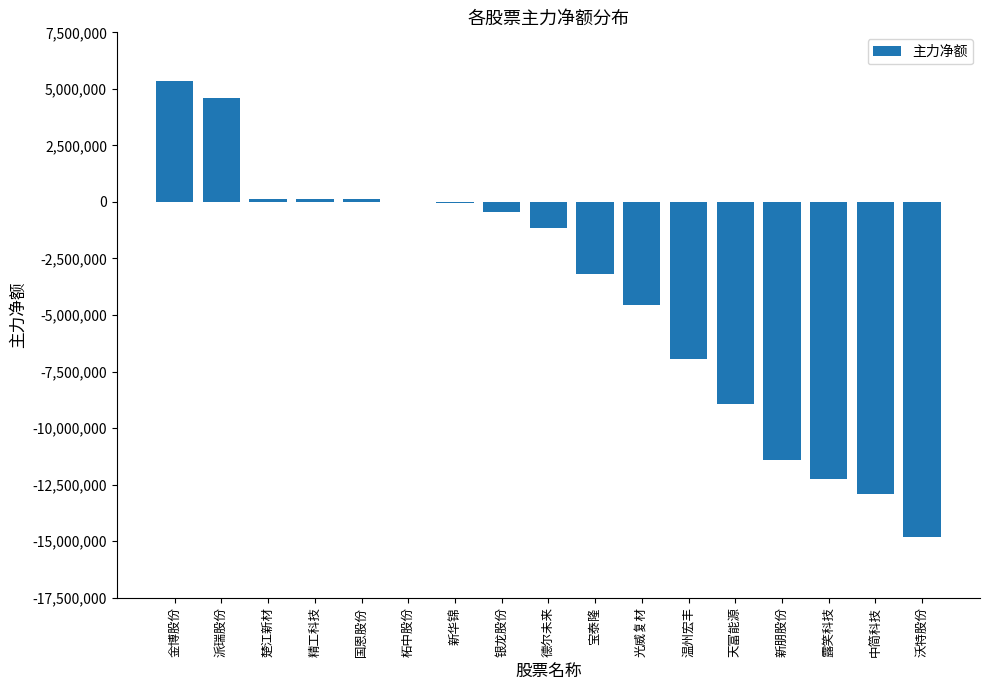

What is the sum of all values?

-66333040